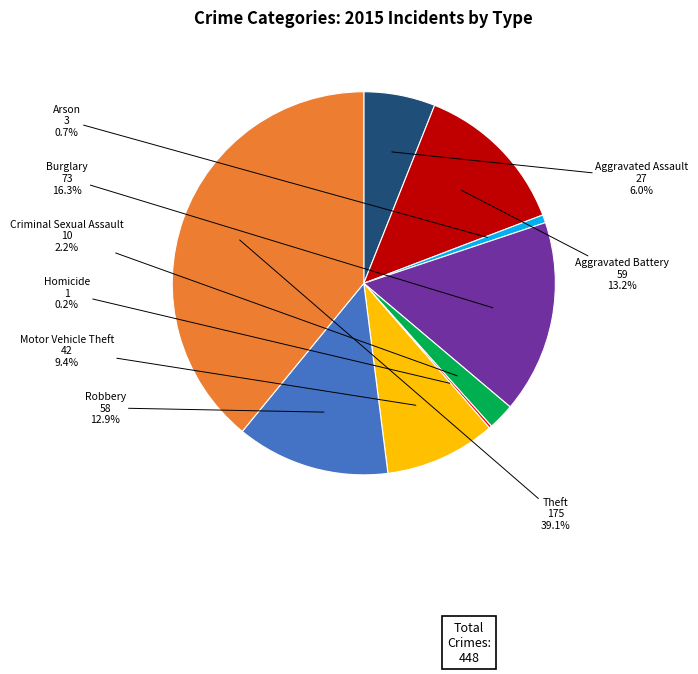

Combined, do Criminal Sexual Assault and Robbery account for over 50%?

No